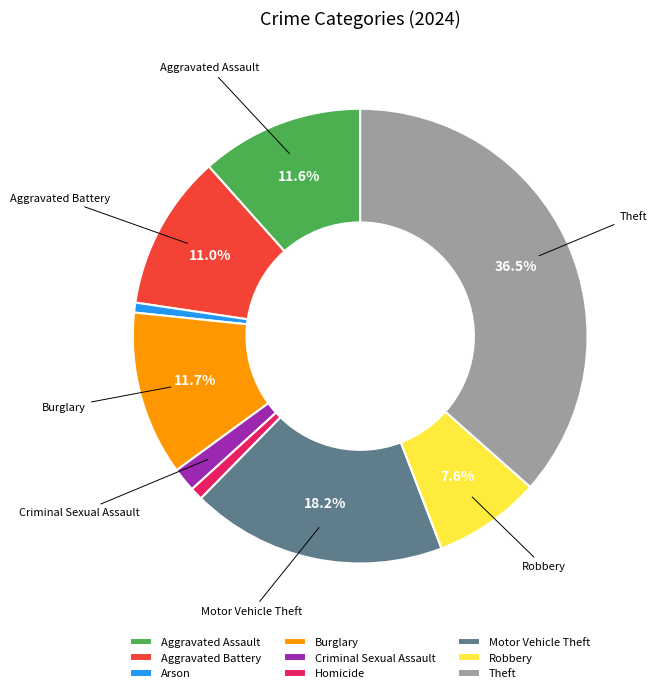

Which slice is the largest?

Theft